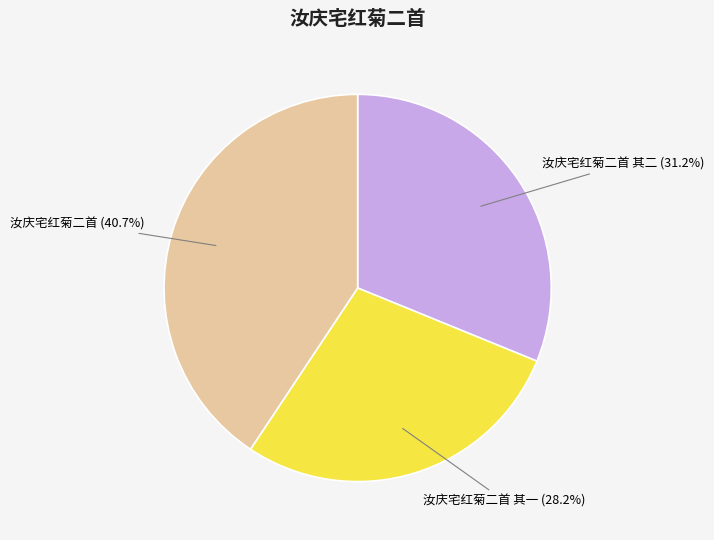

Is there any slice that represents more than half of the pie?

No